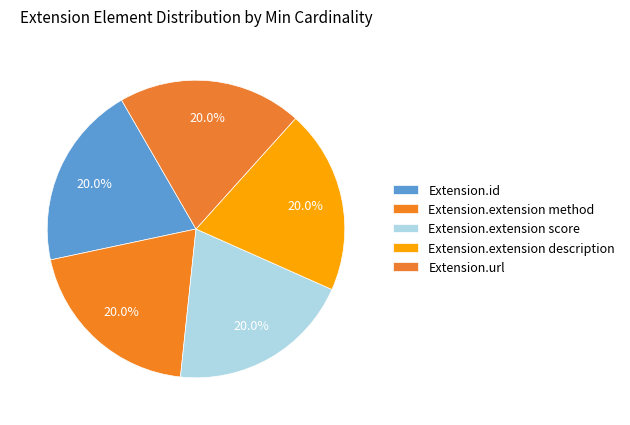

Which category has the biggest portion of the pie?

Extension.url